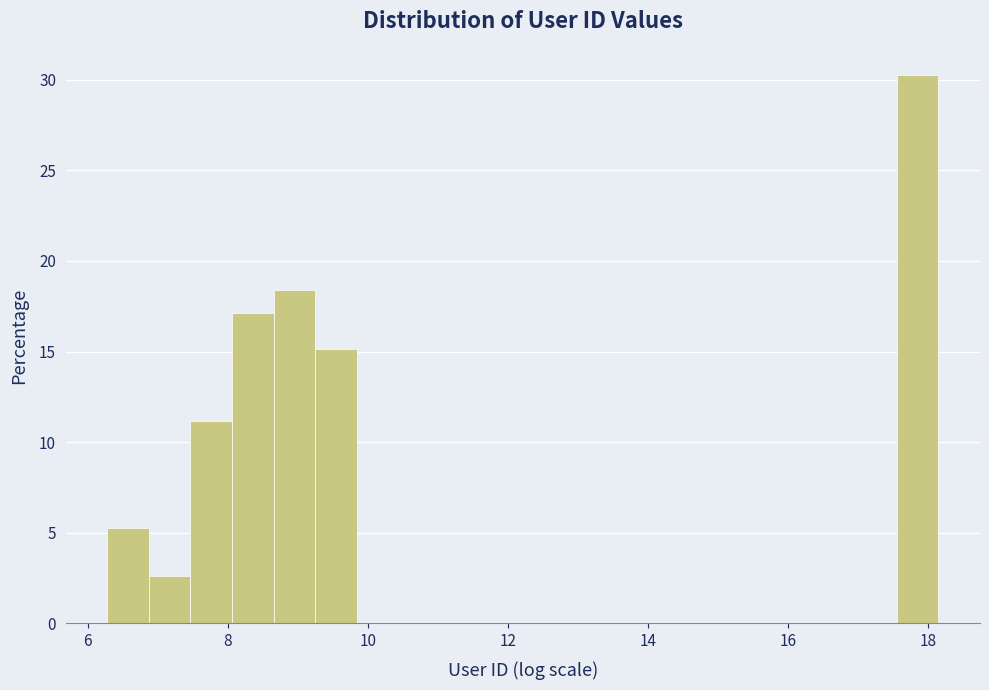

Around what value on the x-axis is the tallest bar? Give the approximate position of its centre, as read against the axis.

17.8